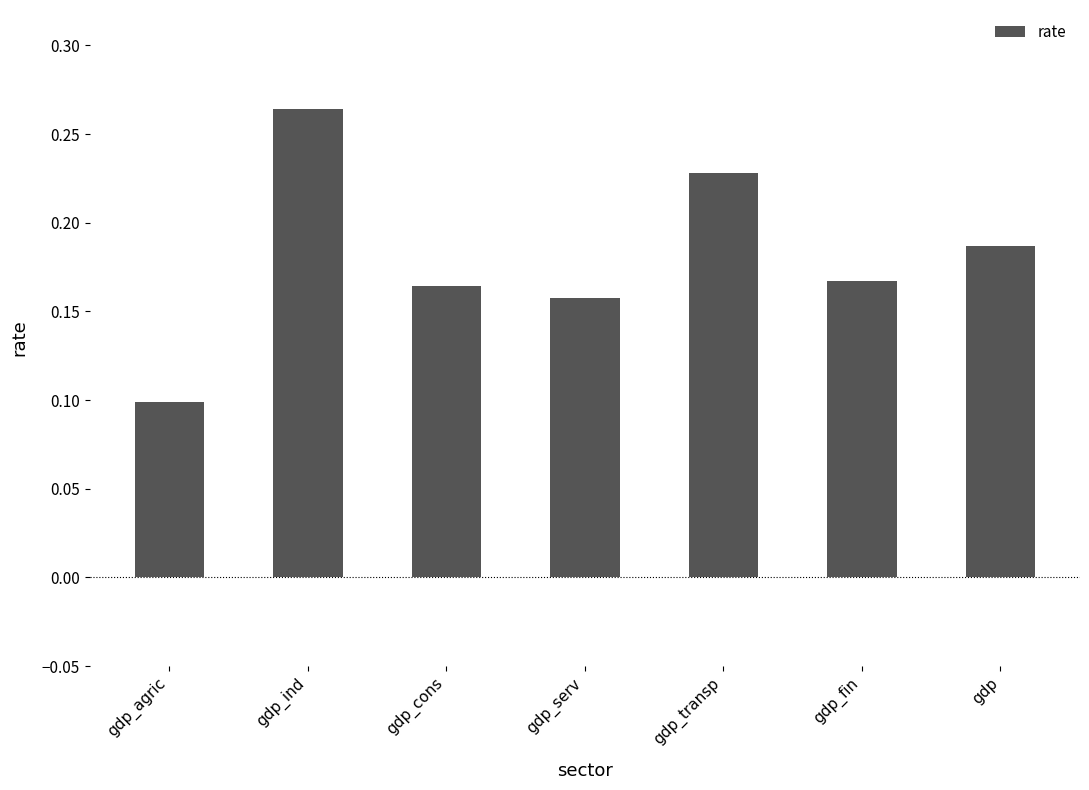

What is the label of the 3rd bar from the right?

gdp_transp